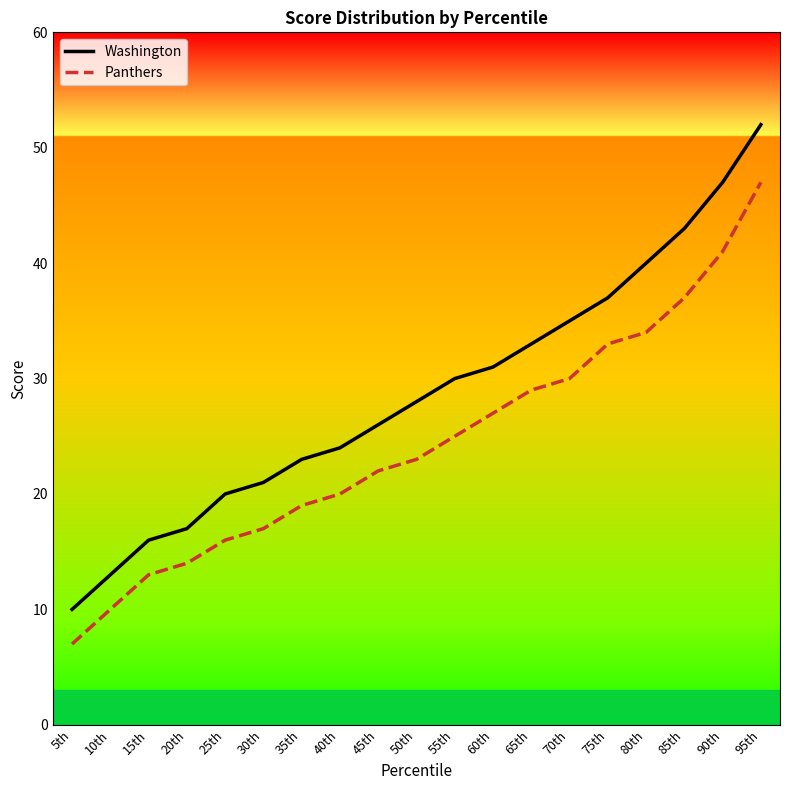

Reading left to right, extract all data points from this chart.

Washington: 5th=10	10th=13	15th=16	20th=17	25th=20	30th=21	35th=23	40th=24	45th=26	50th=28	55th=30	60th=31	65th=33	70th=35	75th=37	80th=40	85th=43	90th=47	95th=52
Panthers: 5th=7	10th=10	15th=13	20th=14	25th=16	30th=17	35th=19	40th=20	45th=22	50th=23	55th=25	60th=27	65th=29	70th=30	75th=33	80th=34	85th=37	90th=41	95th=47